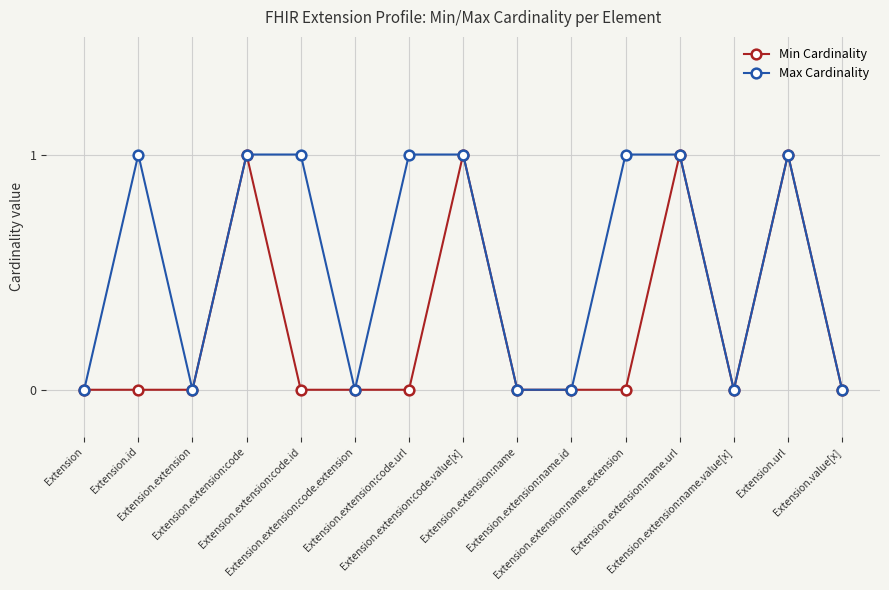

What is the label of the 14th point from the left?

Extension.url